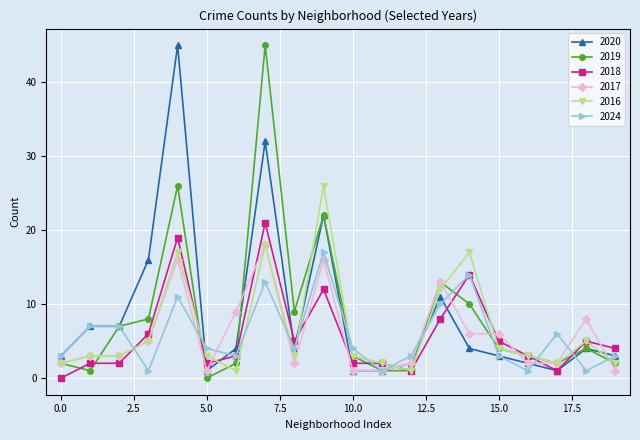

What is the maximum value for 2016?

26